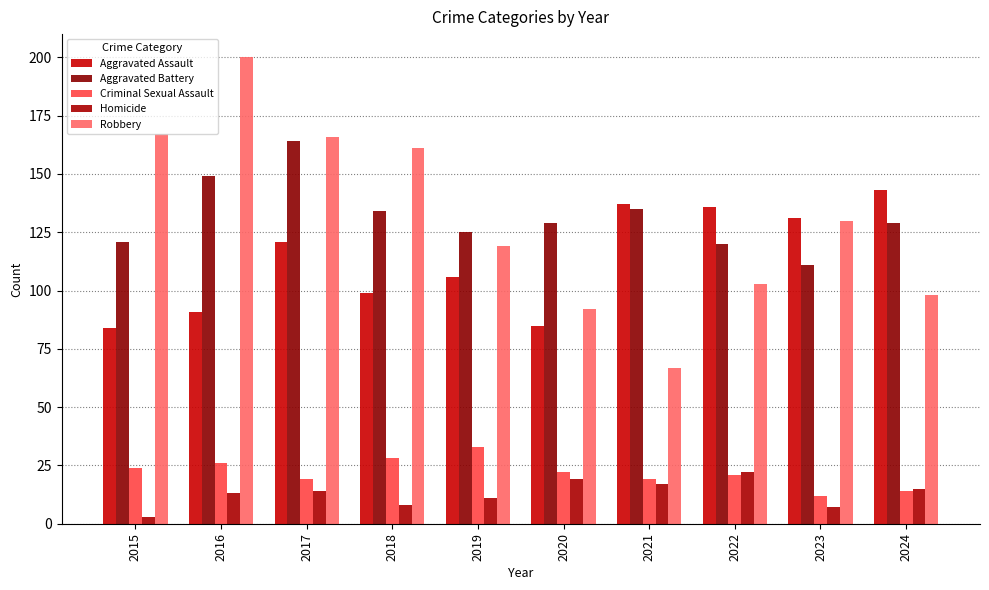

What is the difference between the Aggravated Battery values at 2016 and 2020?

20